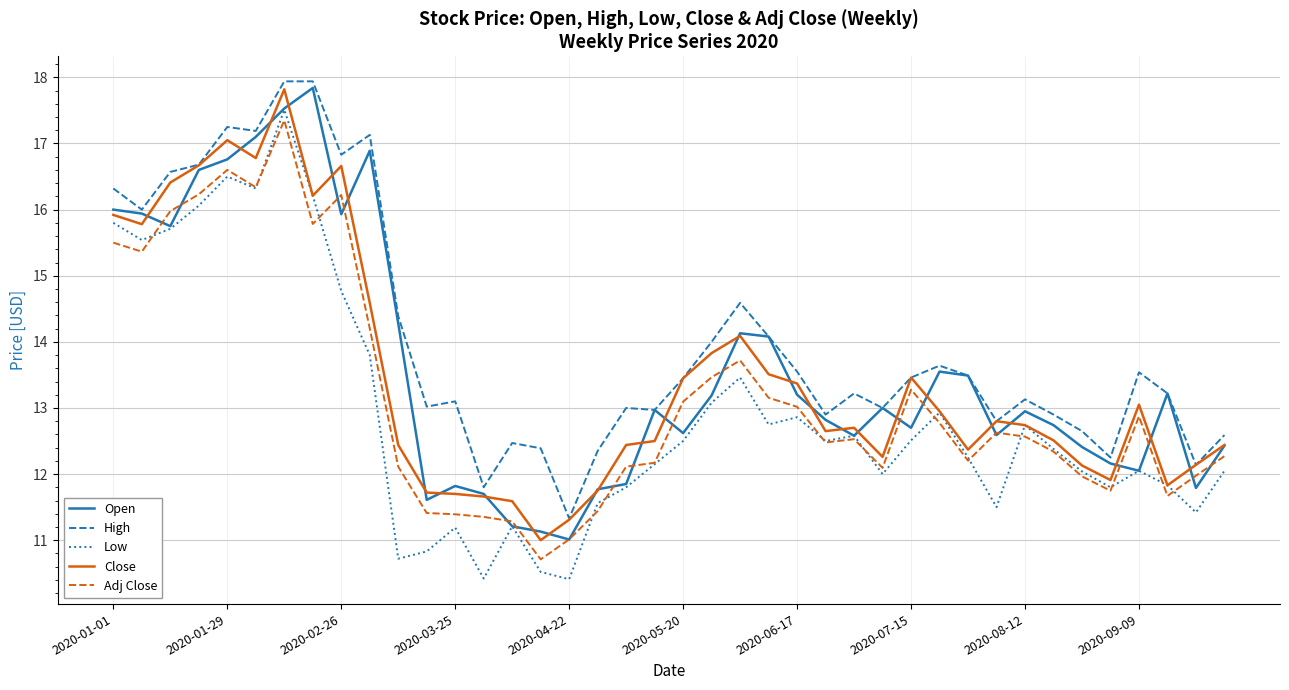

Which series has the largest total across all categories?

High